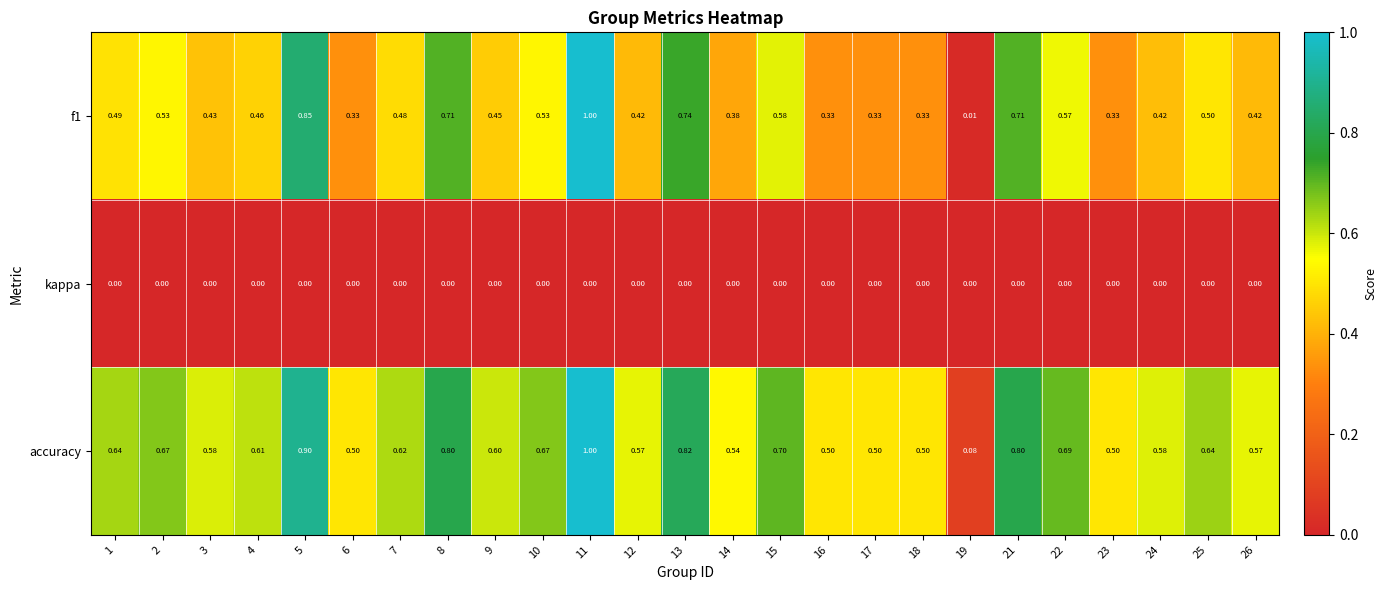

Is the value of accuracy at 23 greater than the value of f1 at 5?

No